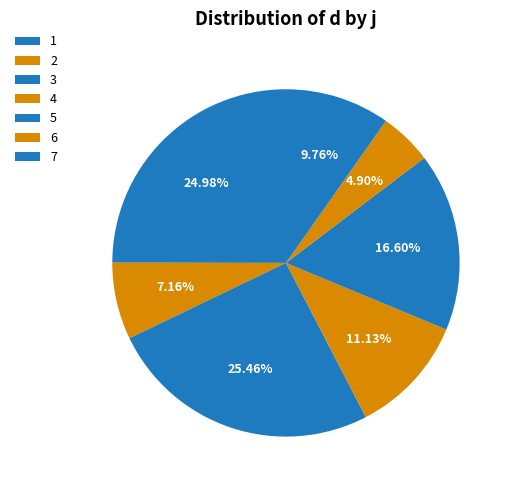

What is the largest slice in the pie chart?

3